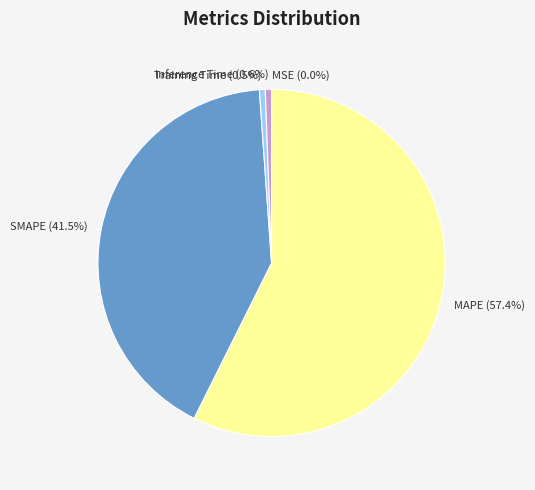

Does any single category account for the majority?

Yes